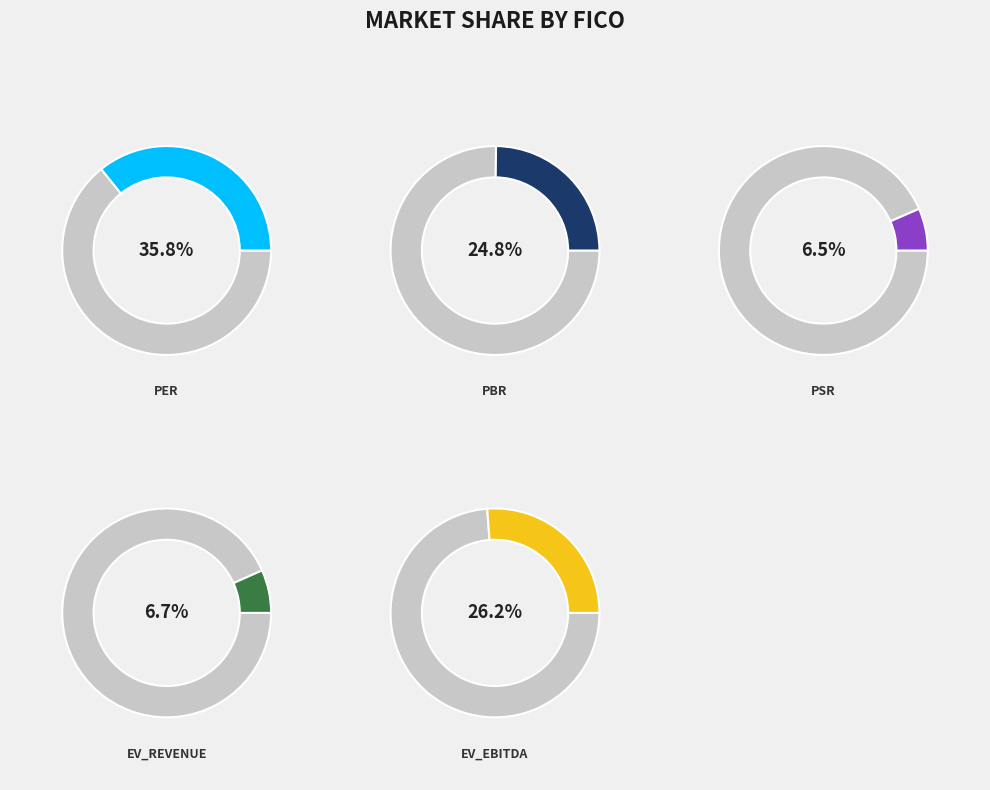

Is it true that psr is 7% of the pie?

True